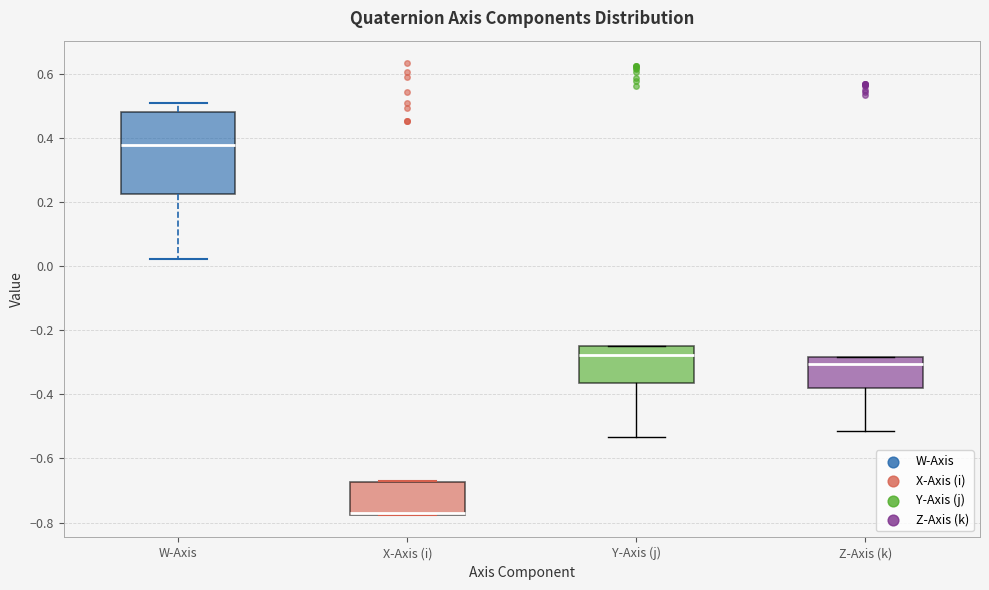

Comparing the boxes themselves (not the whiskers), which one is the tallest?

W-Axis